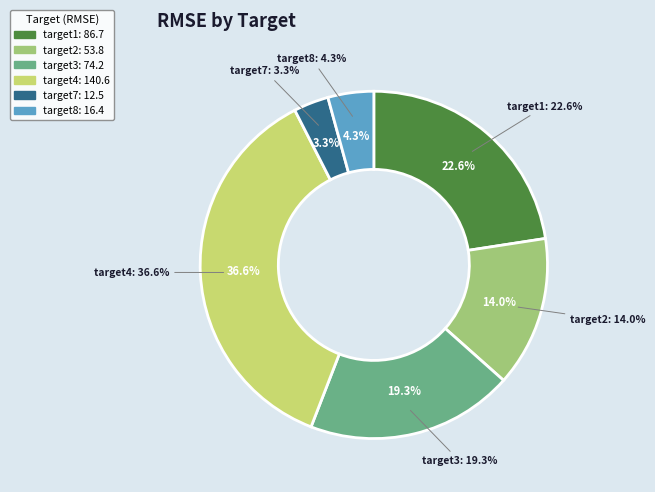

The target1 slice represents 23% of the pie. True or false?

True